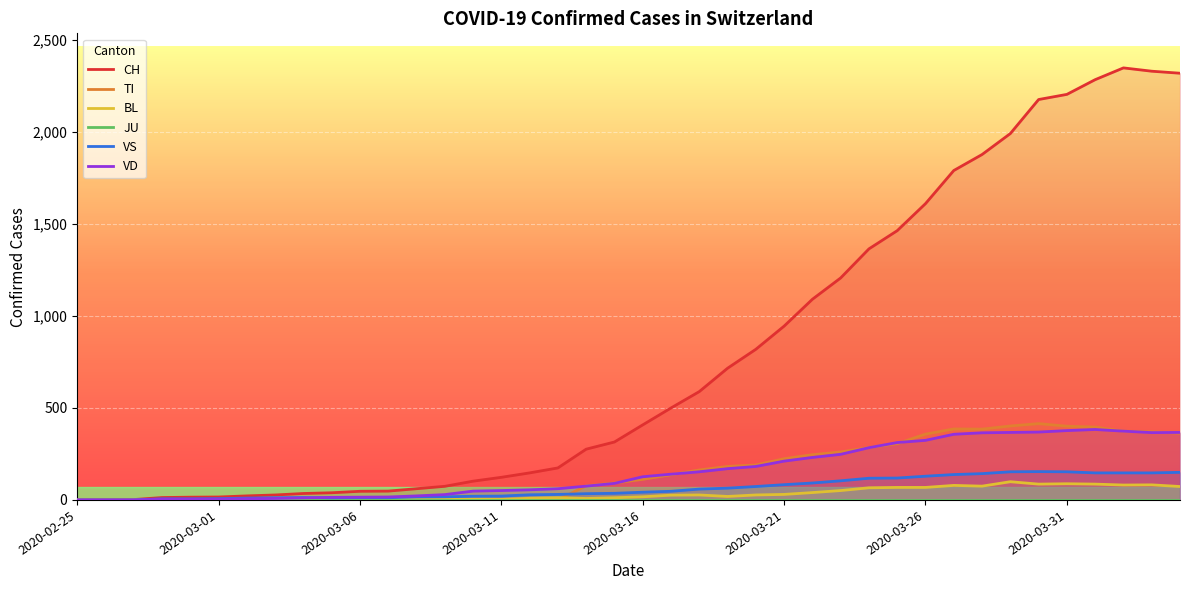

True or false: JU and VS intersect in this chart.

False